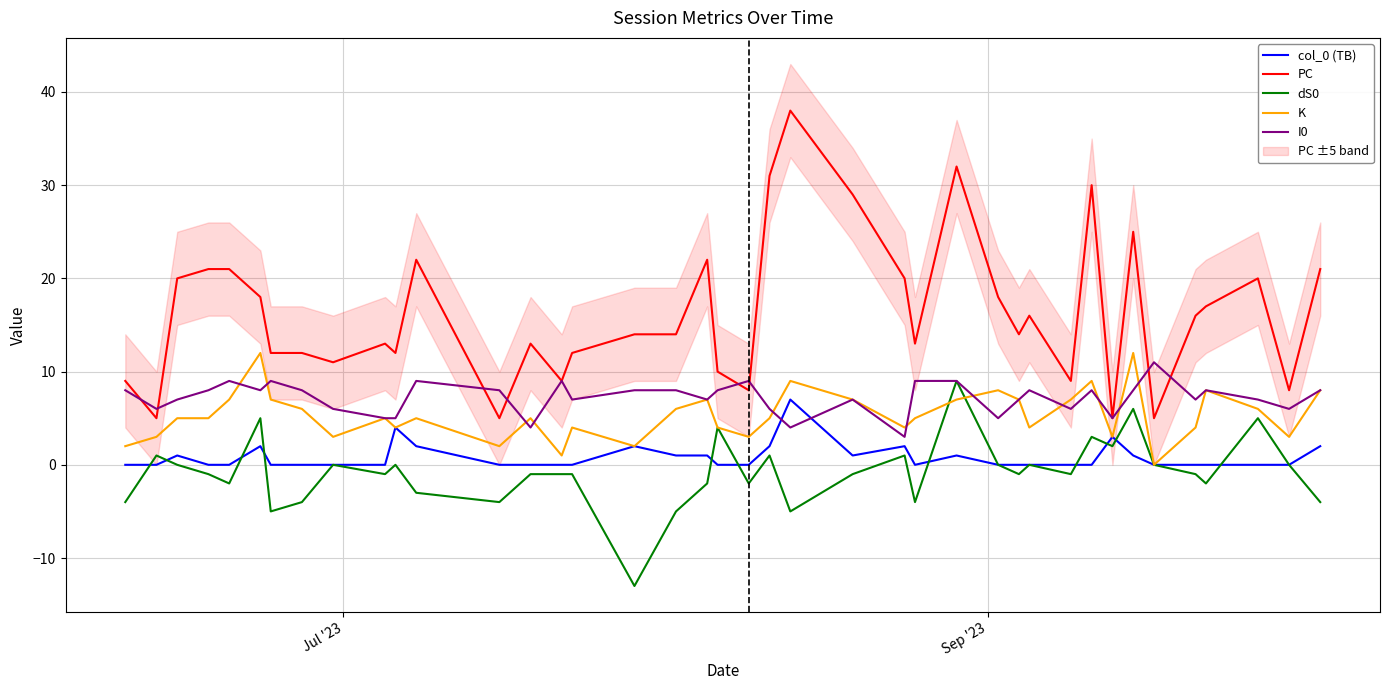

True or false: K and PC intersect in this chart.

False